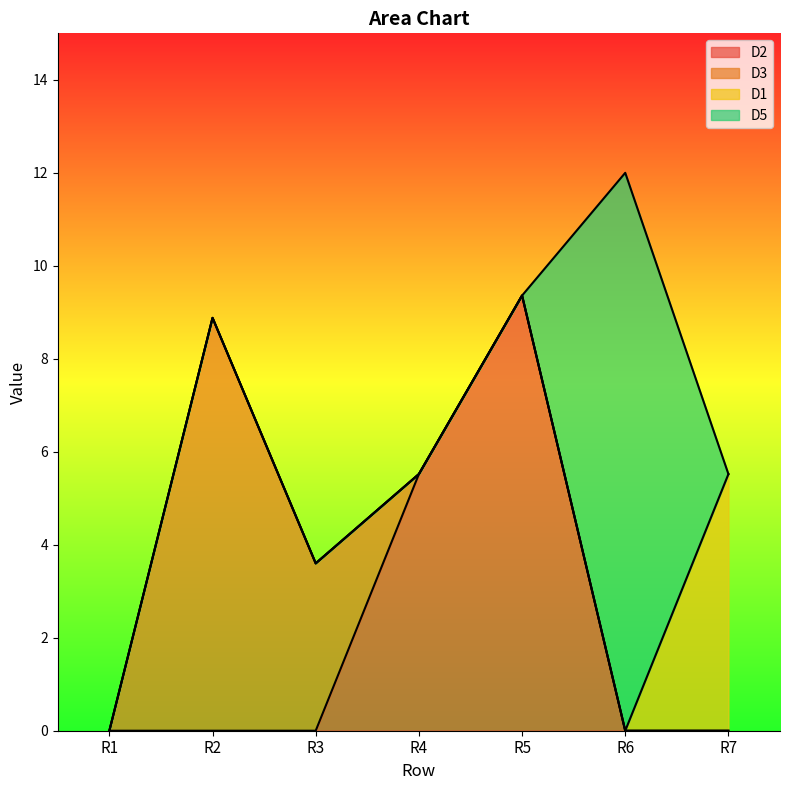

What are all the series names shown in the legend?

D2, D3, D1, D5